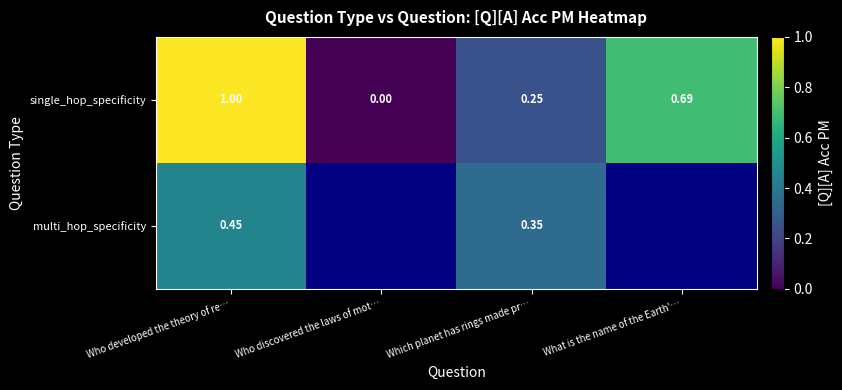

What is the spread (max minus min) of values at Which planet has rings made pr…?

0.1